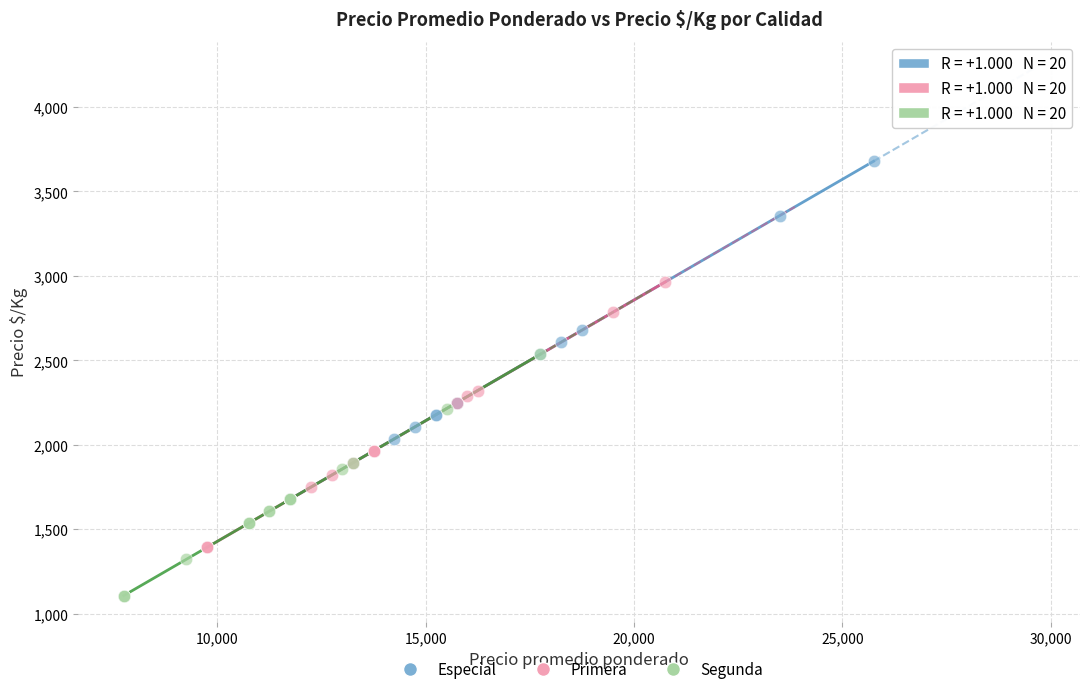

Which series contains the highest Y value?

Especial